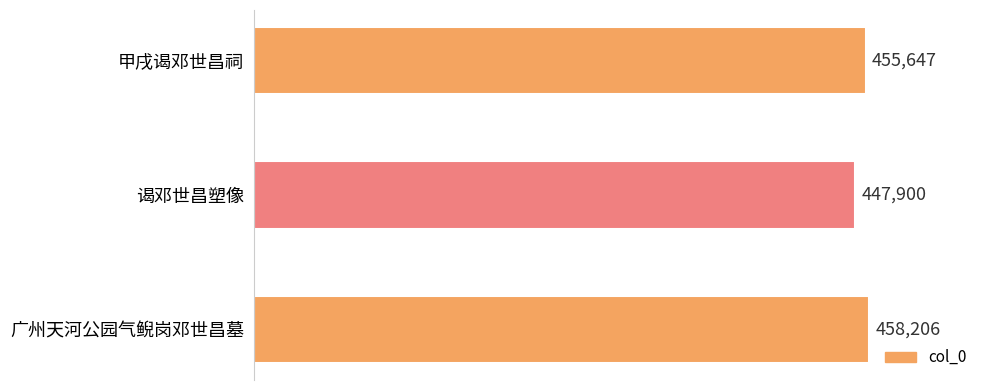

Count the values in the range 447900 to 458206.

3